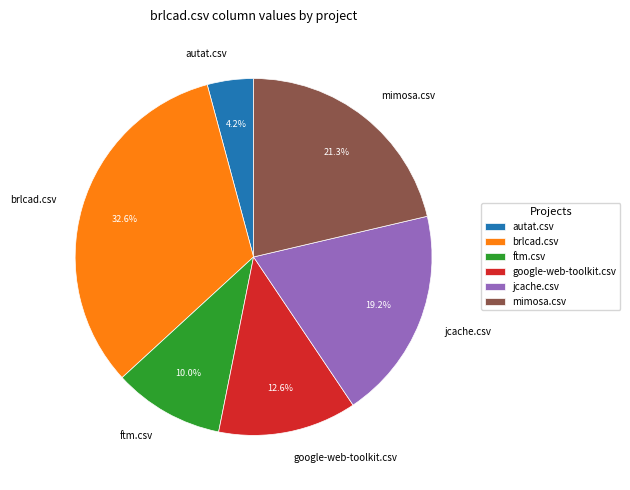

Combined, do ftm.csv and google-web-toolkit.csv account for over 50%?

No